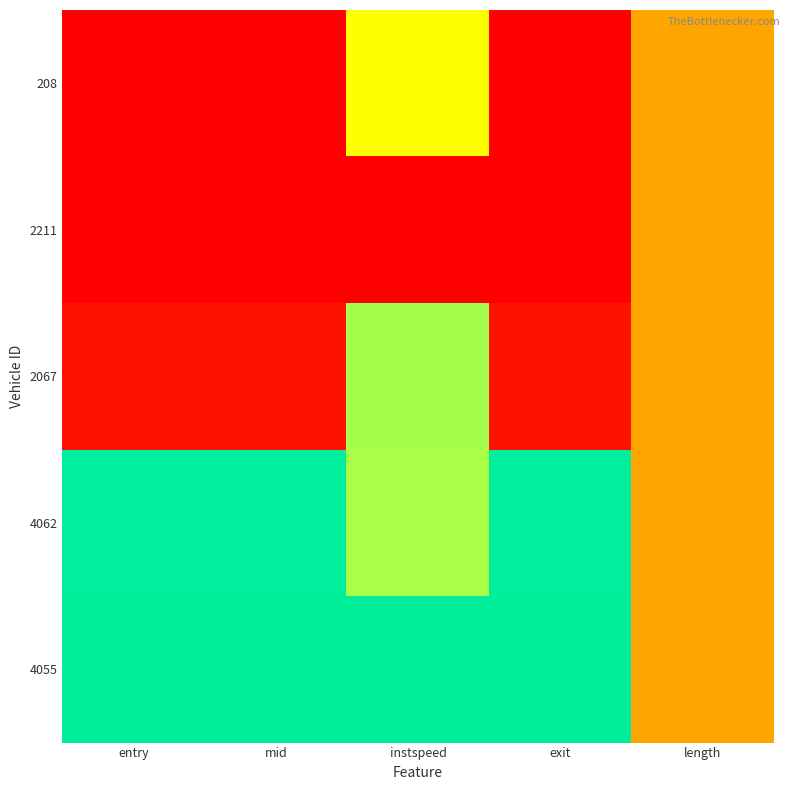

Reading right to left, transcribe all the data shown in this chart.

208: length=0.5	exit=0.0	instspeed=0.6	mid=0.0	entry=0.0
2211: length=0.5	exit=0.1	instspeed=0.0	mid=0.1	entry=0.1
2067: length=0.5	exit=0.4	instspeed=0.7	mid=0.4	entry=0.4
4062: length=0.5	exit=1.0	instspeed=0.7	mid=1.0	entry=1.0
4055: length=0.5	exit=1.0	instspeed=1.0	mid=1.0	entry=1.0